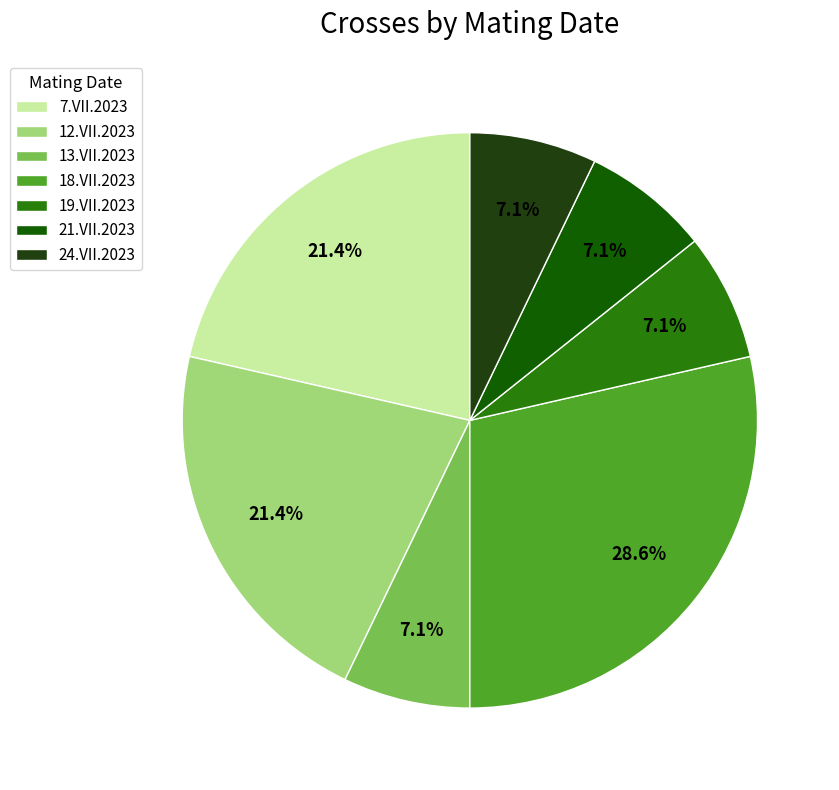

Does 7.VII.2023 represent more than half of the total?

No